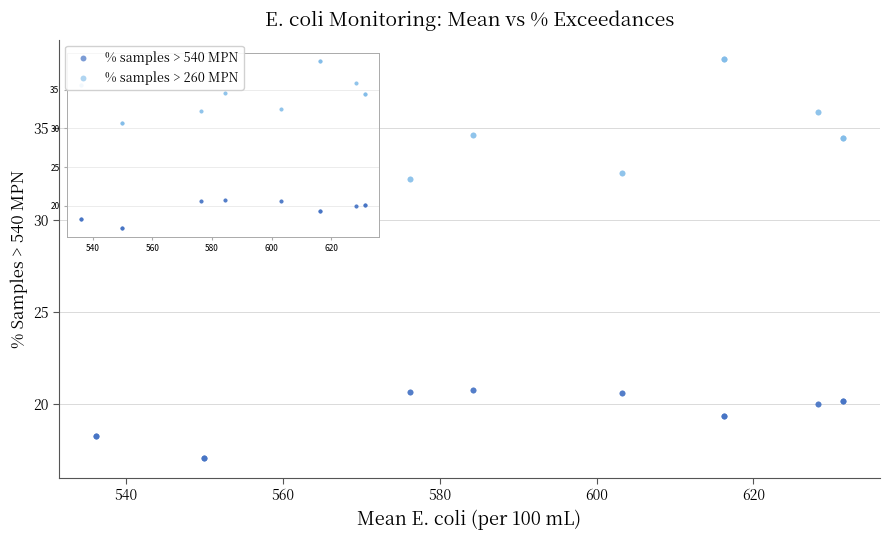

Which series reaches the maximum Y coordinate?

% samples > 260 MPN